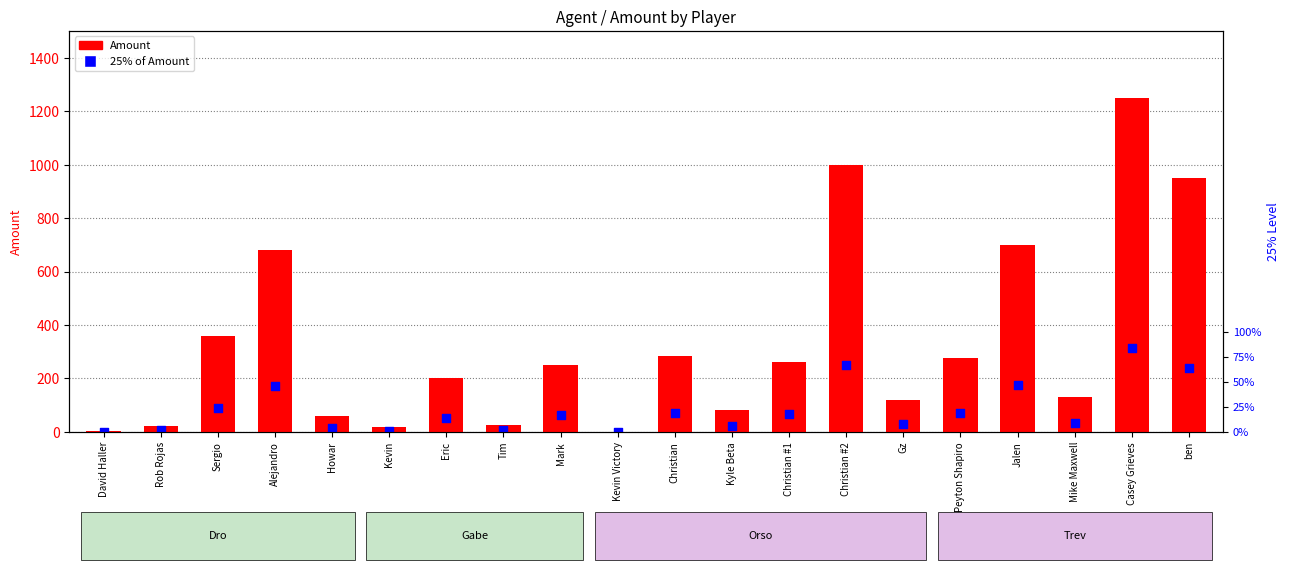

At which category is the sum across all series the highest?

Casey Grieves